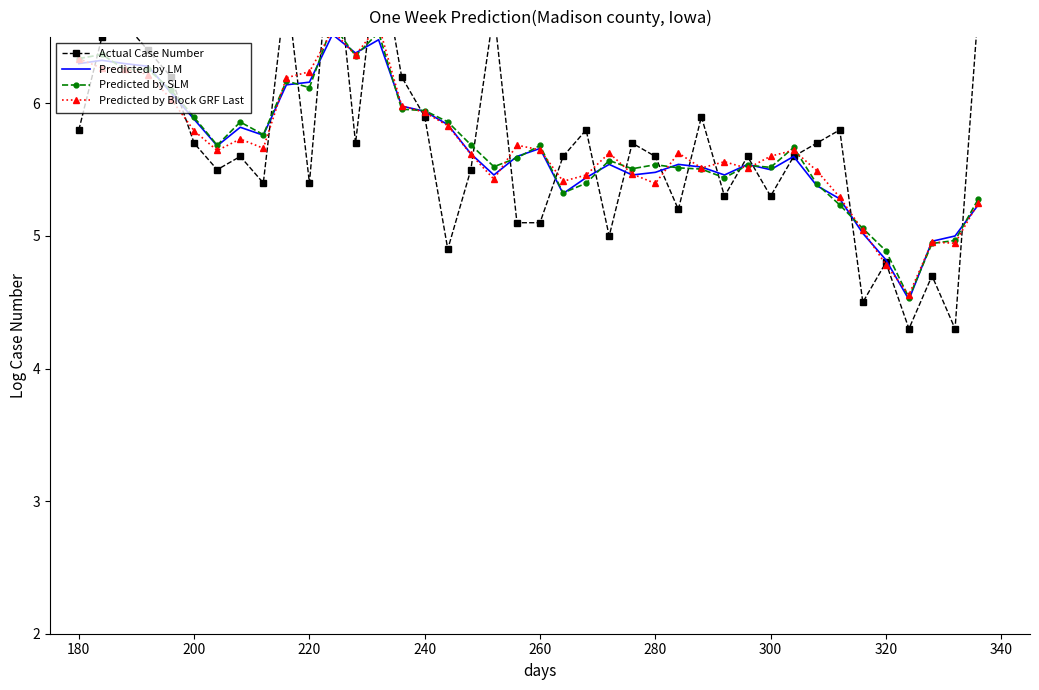

How many data points in Actual Case Number are less than 5?

6